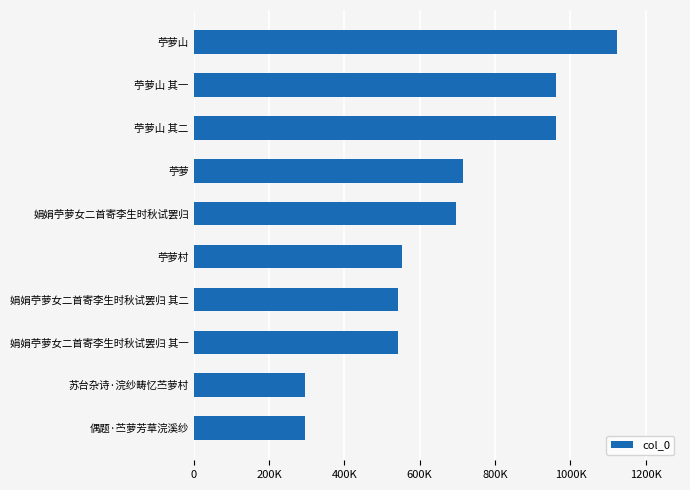

What is the difference between the maximum and minimum values?

827254